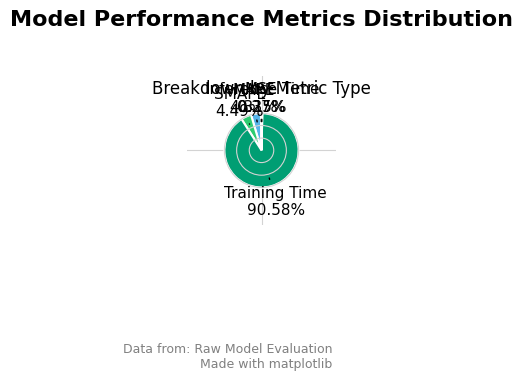

Do Training Time and SMAPE together represent more than half of the pie?

Yes